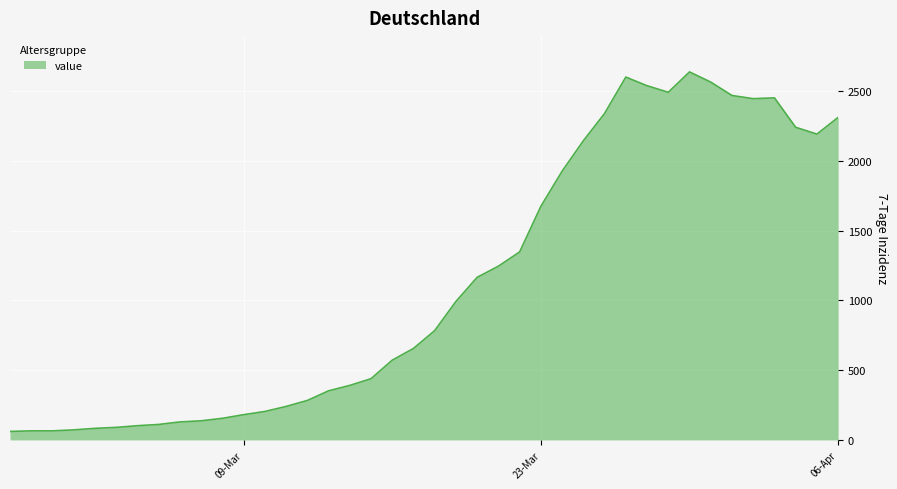

What is the average value?

1124